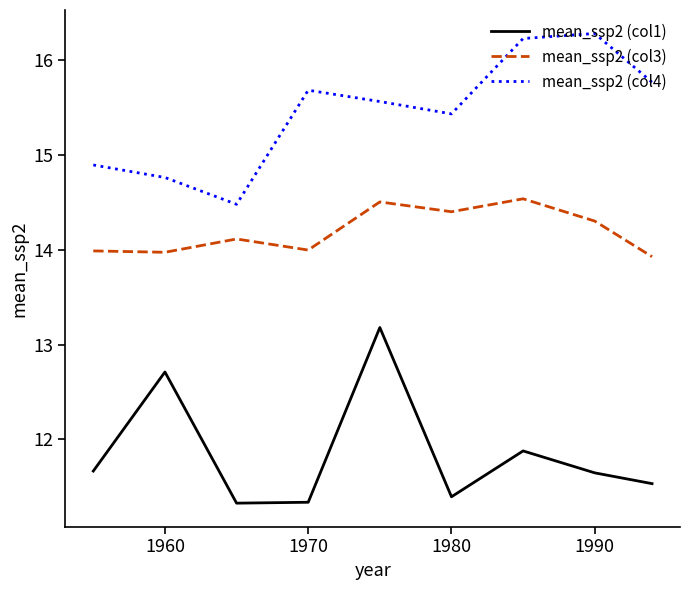

Which series has the largest total across all categories?

mean_ssp2 (col4)